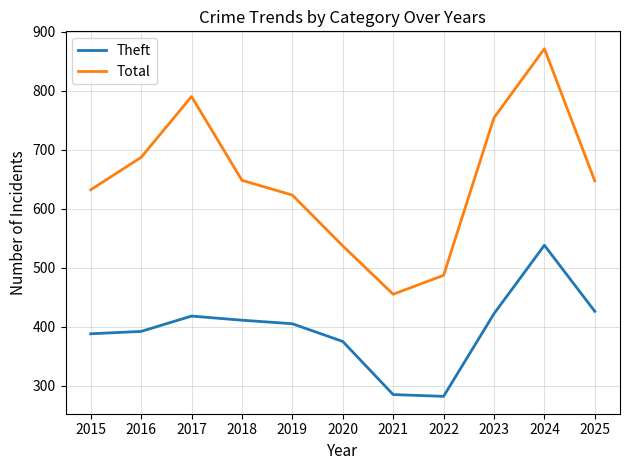

What are all the series names shown in the legend?

Theft, Total